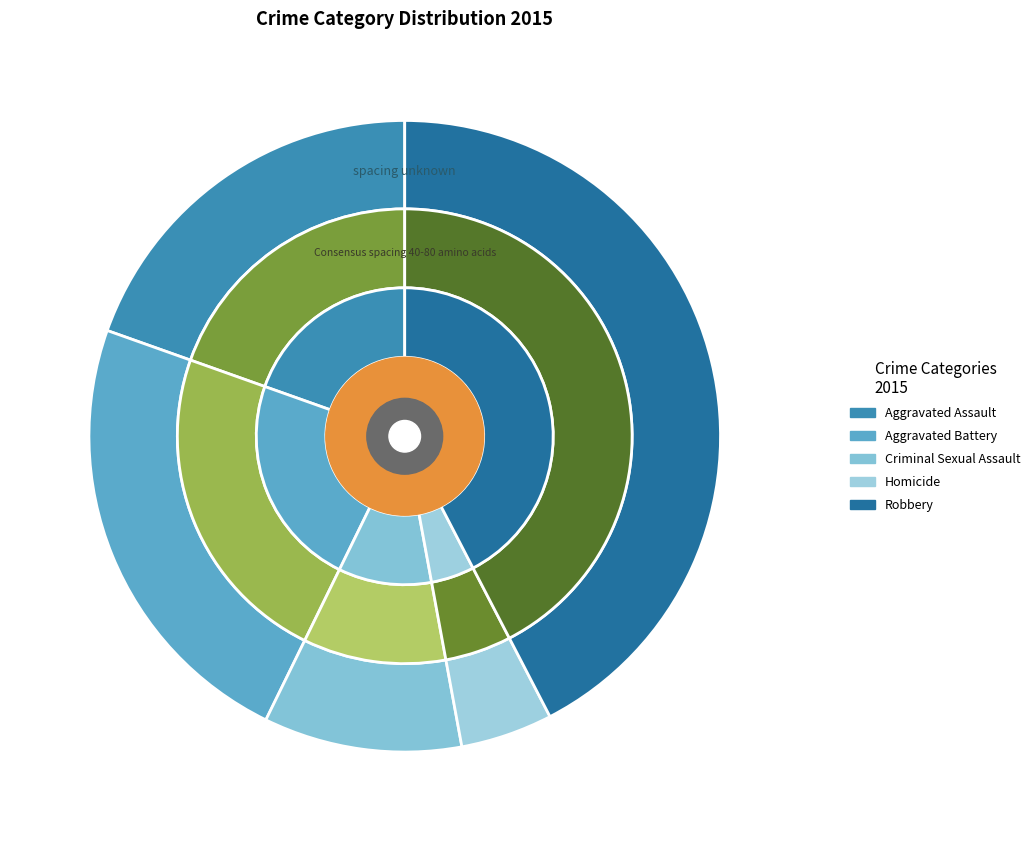

How many slices are in this pie chart?

5